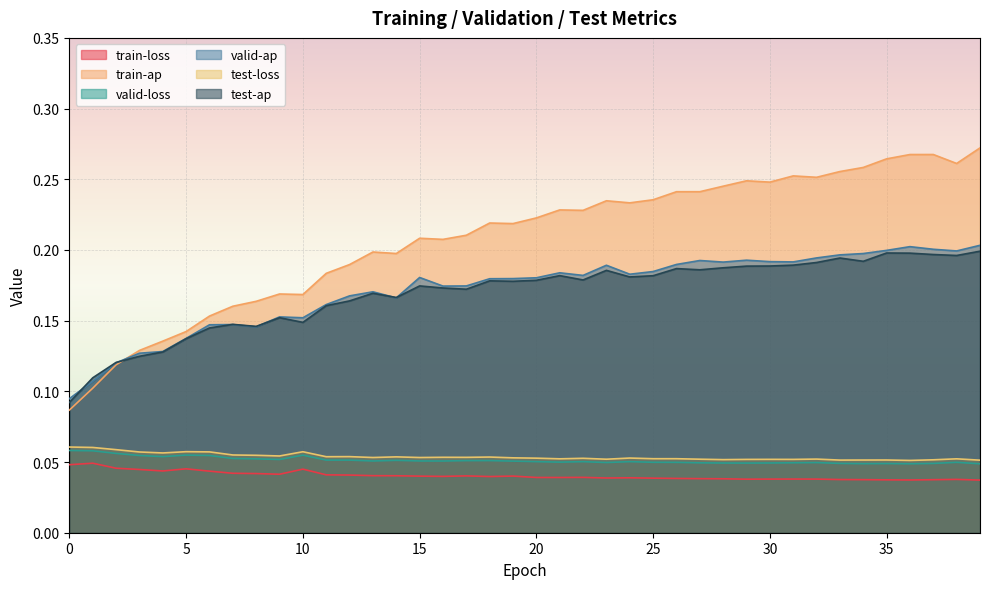

Reading left to right, extract all data points from this chart.

train-loss: 0.0	0.0	0.0	0.0	0.0	0.0	0.0	0.0	0.0	0.0	0.0	0.0	0.0	0.0	0.0	0.0	0.0	0.0	0.0	0.0	0.0	0.0	0.0	0.0	0.0	0.0	0.0	0.0	0.0	0.0	0.0	0.0	0.0	0.0	0.0	0.0	0.0	0.0	0.0	0.0
train-ap: 0.1	0.1	0.1	0.1	0.1	0.1	0.2	0.2	0.2	0.2	0.2	0.2	0.2	0.2	0.2	0.2	0.2	0.2	0.2	0.2	0.2	0.2	0.2	0.2	0.2	0.2	0.2	0.2	0.2	0.2	0.2	0.3	0.3	0.3	0.3	0.3	0.3	0.3	0.3	0.3
valid-loss: 0.1	0.1	0.1	0.1	0.1	0.1	0.1	0.1	0.1	0.1	0.1	0.1	0.1	0.1	0.1	0.1	0.1	0.1	0.1	0.1	0.1	0.0	0.1	0.0	0.1	0.0	0.0	0.0	0.0	0.0	0.0	0.0	0.0	0.0	0.0	0.0	0.0	0.0	0.0	0.0
valid-ap: 0.1	0.1	0.1	0.1	0.1	0.1	0.1	0.1	0.1	0.2	0.2	0.2	0.2	0.2	0.2	0.2	0.2	0.2	0.2	0.2	0.2	0.2	0.2	0.2	0.2	0.2	0.2	0.2	0.2	0.2	0.2	0.2	0.2	0.2	0.2	0.2	0.2	0.2	0.2	0.2
test-loss: 0.1	0.1	0.1	0.1	0.1	0.1	0.1	0.1	0.1	0.1	0.1	0.1	0.1	0.1	0.1	0.1	0.1	0.1	0.1	0.1	0.1	0.1	0.1	0.1	0.1	0.1	0.1	0.1	0.1	0.1	0.1	0.1	0.1	0.1	0.1	0.1	0.1	0.1	0.1	0.1
test-ap: 0.1	0.1	0.1	0.1	0.1	0.1	0.1	0.1	0.1	0.2	0.1	0.2	0.2	0.2	0.2	0.2	0.2	0.2	0.2	0.2	0.2	0.2	0.2	0.2	0.2	0.2	0.2	0.2	0.2	0.2	0.2	0.2	0.2	0.2	0.2	0.2	0.2	0.2	0.2	0.2